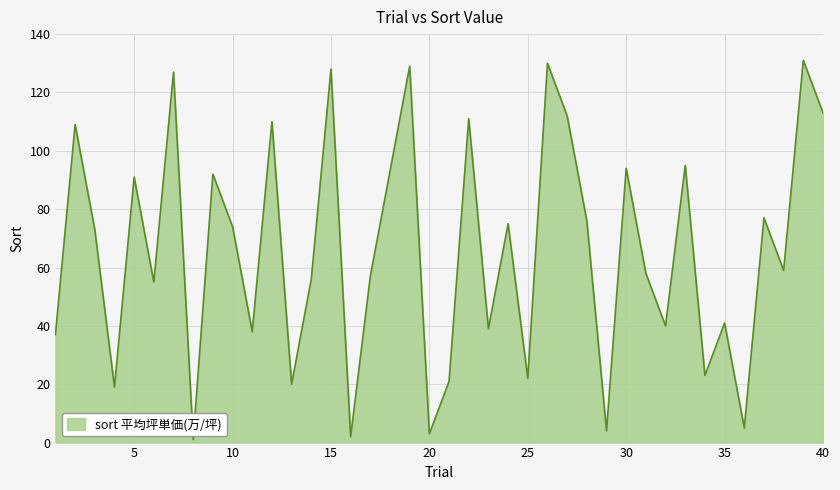

What is the difference between the maximum and minimum values?

130